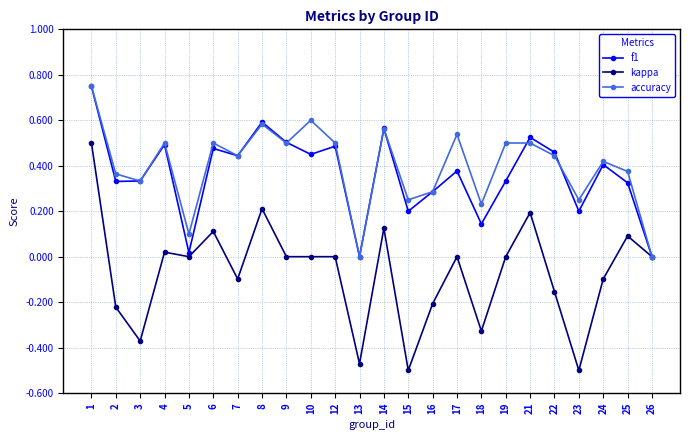

Where is the first local minimum for kappa?

3